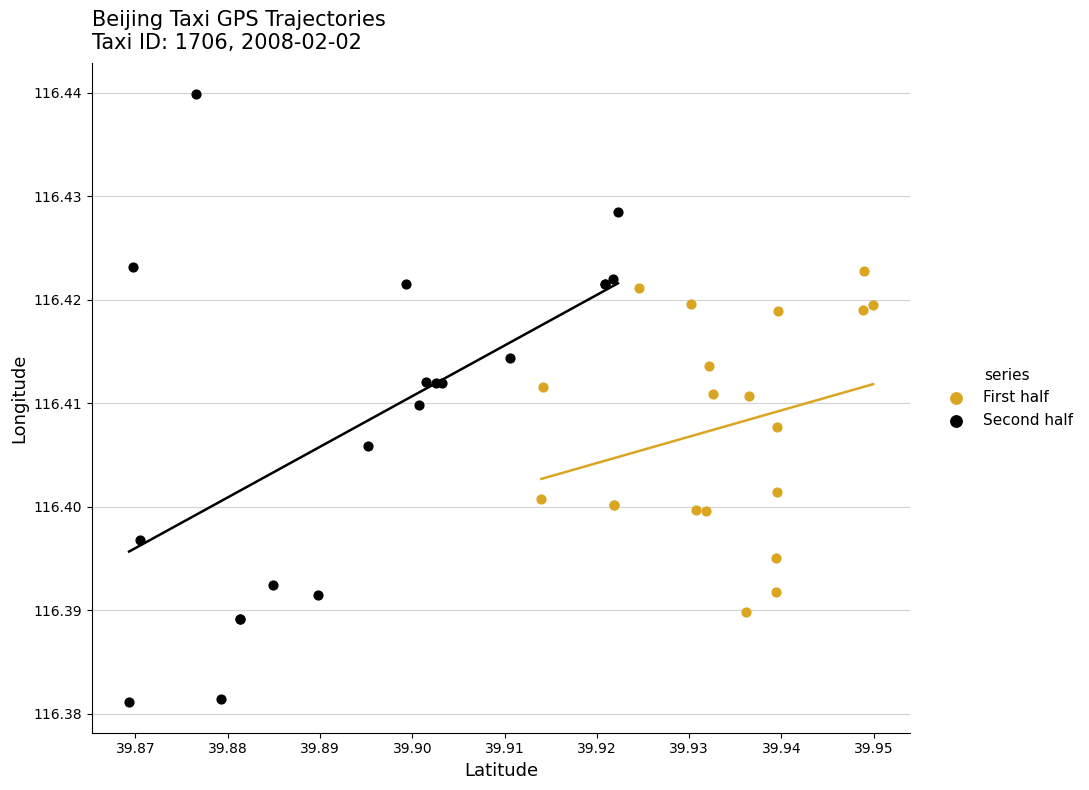

Which series reaches the minimum Y coordinate?

Second half